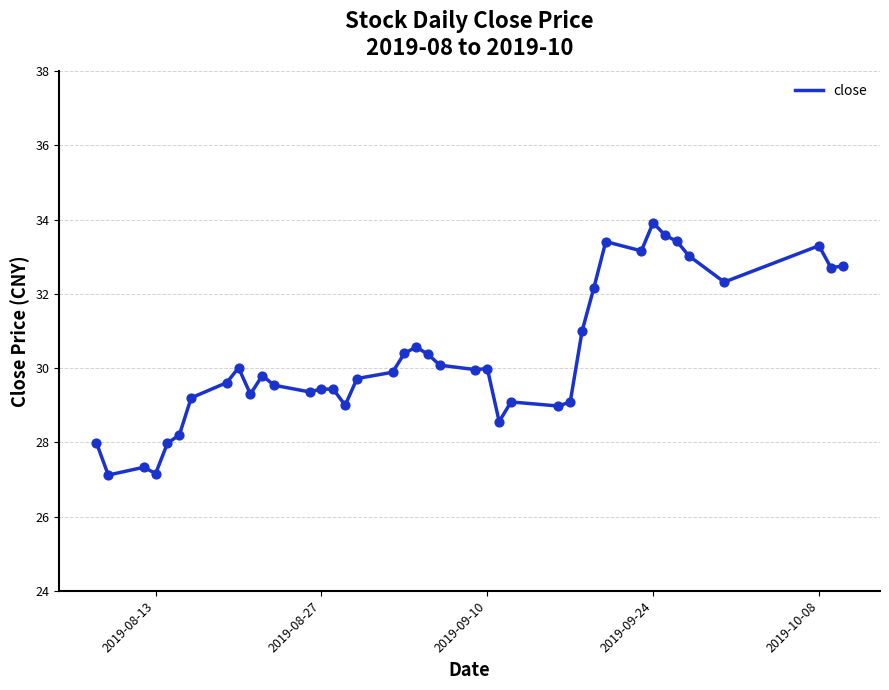

What is the minimum value shown in the chart?

27.1